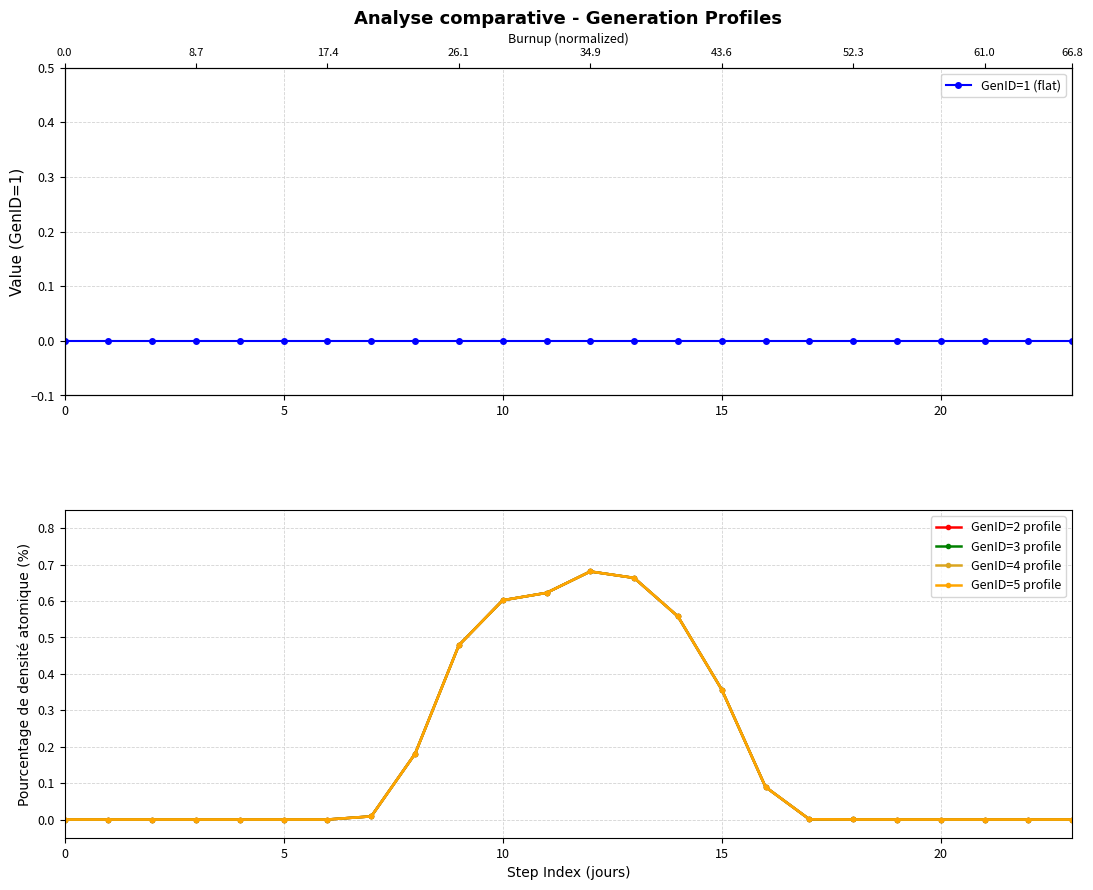

True or false: GenID=3 profile has more than 2 points higher than both neighbors.

False